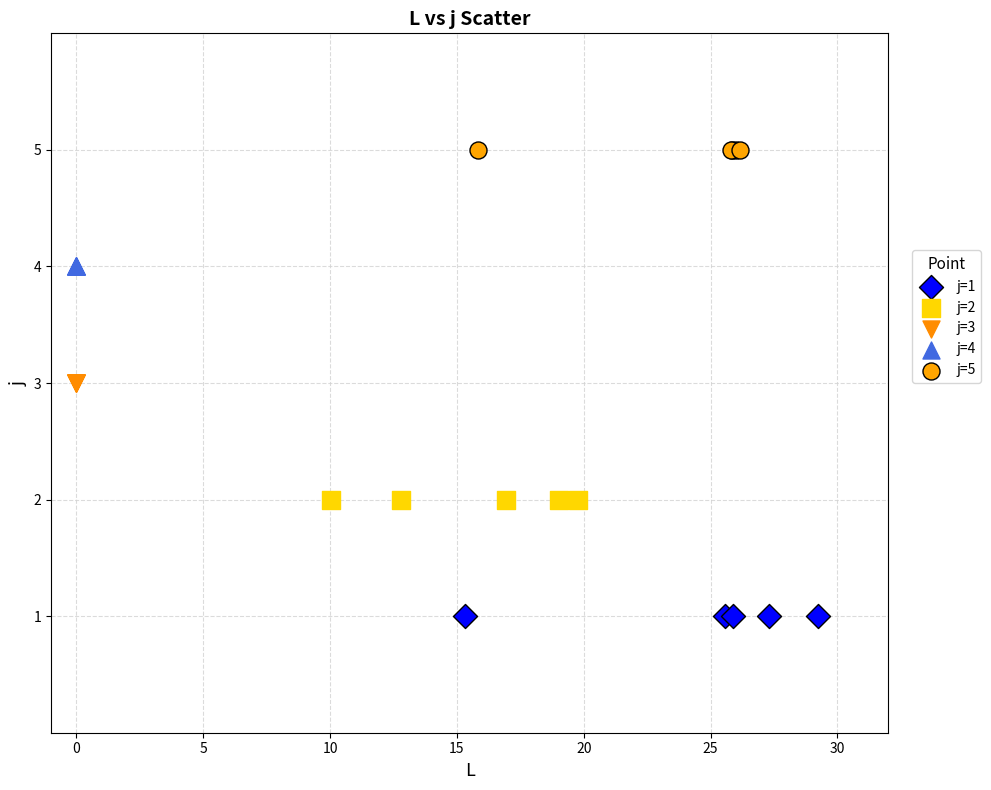

Which series contains the lowest Y value?

j=1